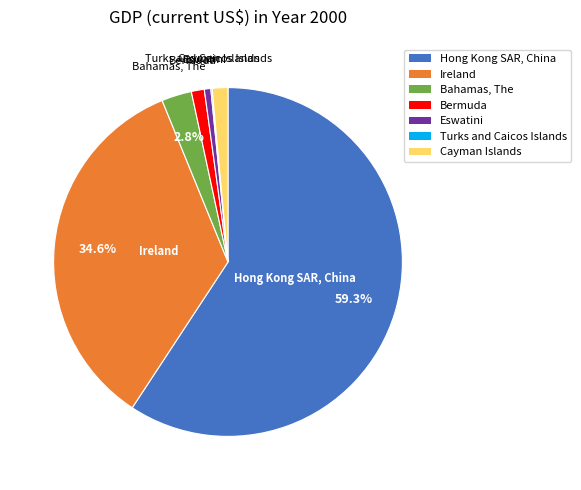

Is it true that Bermuda is 12% of the pie?

False